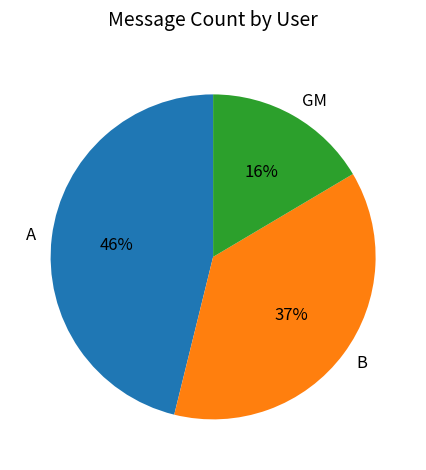

To the nearest percent, what is the combined percentage of A and GM?

63%